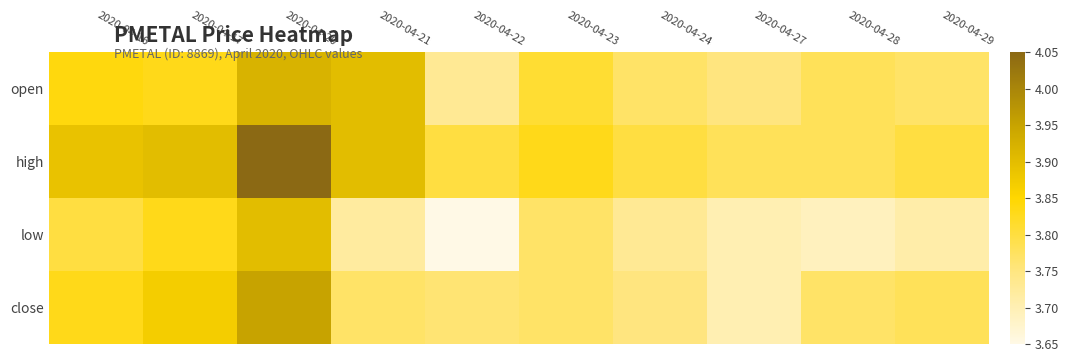

Reading left to right, list all the values displayed in this chart.

open: 2020-04-16=3.8	2020-04-17=3.8	2020-04-20=3.9	2020-04-21=3.9	2020-04-22=3.7	2020-04-23=3.8	2020-04-24=3.8	2020-04-27=3.8	2020-04-28=3.8	2020-04-29=3.8
high: 2020-04-16=3.9	2020-04-17=3.9	2020-04-20=4.0	2020-04-21=3.9	2020-04-22=3.8	2020-04-23=3.8	2020-04-24=3.8	2020-04-27=3.8	2020-04-28=3.8	2020-04-29=3.8
low: 2020-04-16=3.8	2020-04-17=3.8	2020-04-20=3.9	2020-04-21=3.7	2020-04-22=3.6	2020-04-23=3.8	2020-04-24=3.7	2020-04-27=3.7	2020-04-28=3.7	2020-04-29=3.7
close: 2020-04-16=3.8	2020-04-17=3.9	2020-04-20=4.0	2020-04-21=3.8	2020-04-22=3.8	2020-04-23=3.8	2020-04-24=3.8	2020-04-27=3.7	2020-04-28=3.8	2020-04-29=3.8